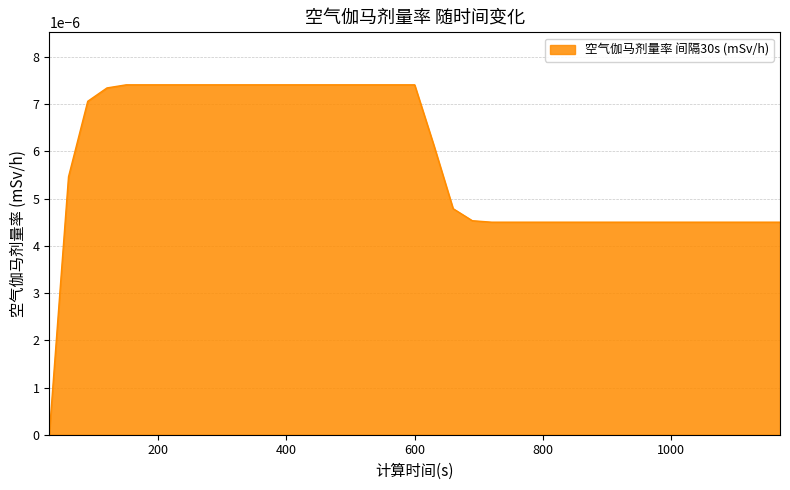

Does the chart display data point markers on the line(s)?

No